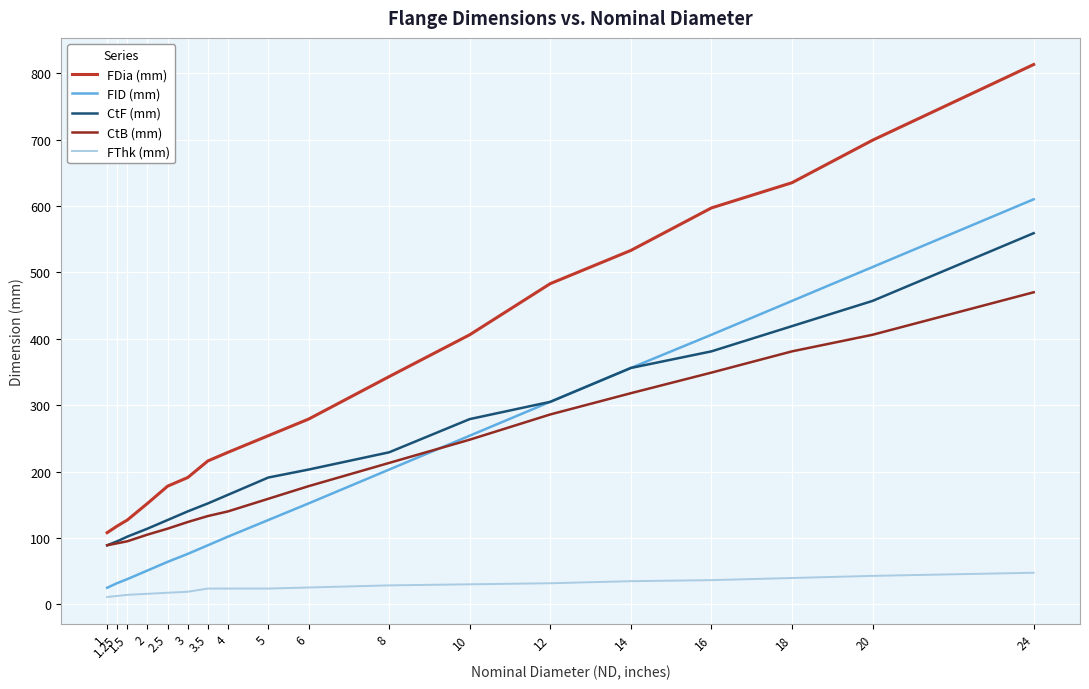

Which series has the largest range (max minus min)?

FDia (mm)